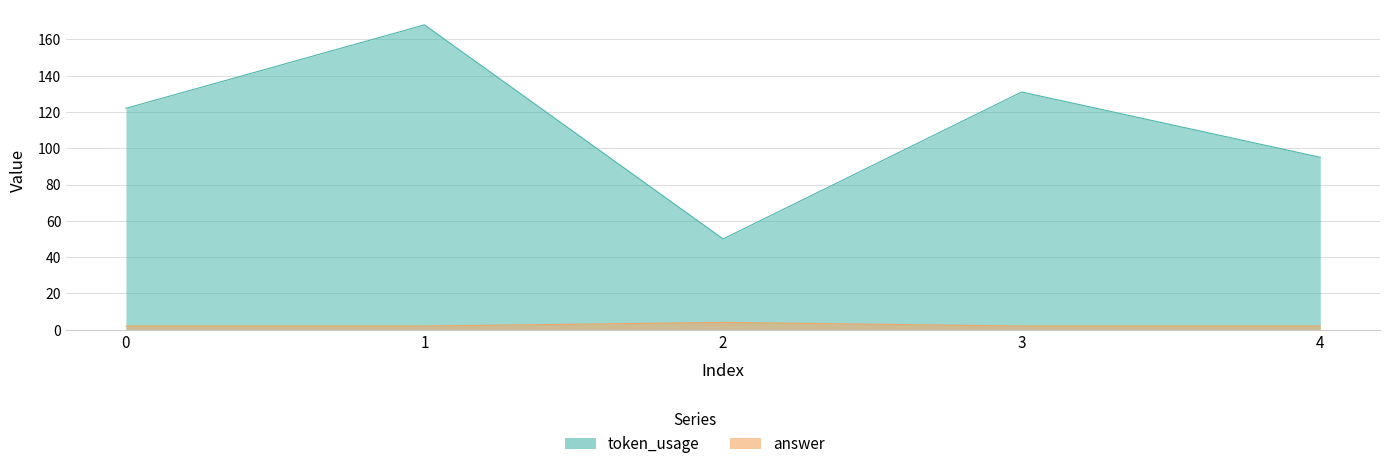

True or false: answer and token_usage cross at least once.

False